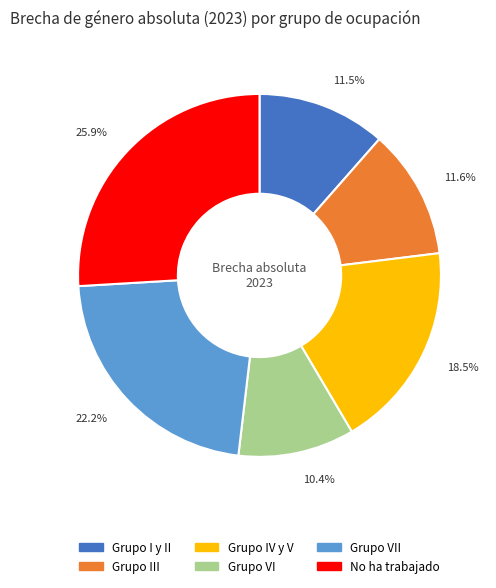

Does any single category account for the majority?

No